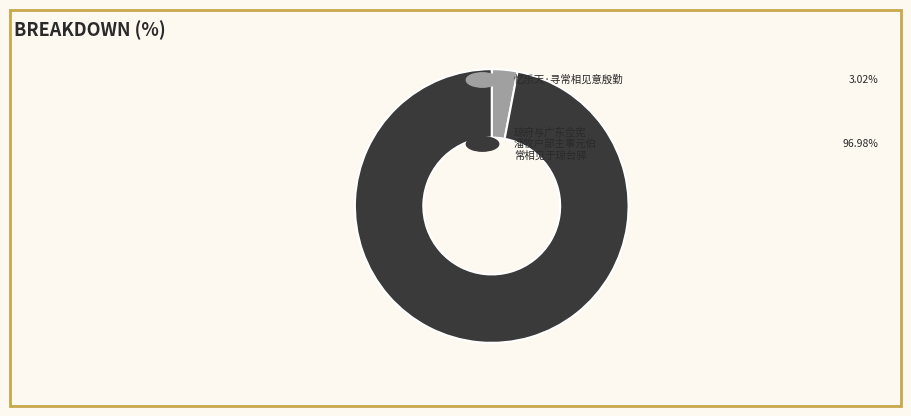

Count the number of slices in the pie.

2